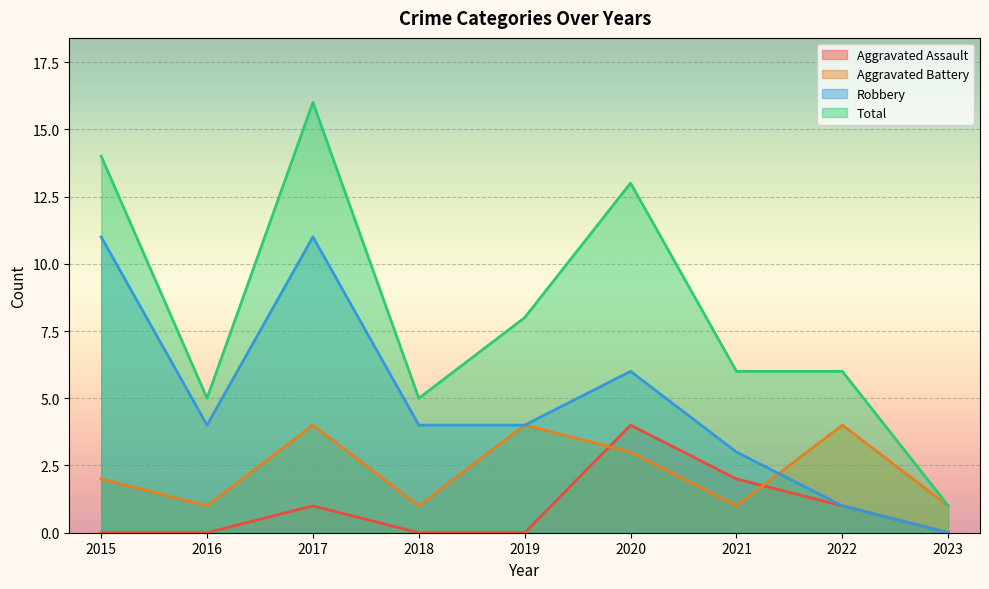

Reading left to right, list all the values displayed in this chart.

Aggravated Assault: 2015=0	2016=0	2017=1	2018=0	2019=0	2020=4	2021=2	2022=1	2023=0
Aggravated Battery: 2015=2	2016=1	2017=4	2018=1	2019=4	2020=3	2021=1	2022=4	2023=1
Robbery: 2015=11	2016=4	2017=11	2018=4	2019=4	2020=6	2021=3	2022=1	2023=0
Total: 2015=14	2016=5	2017=16	2018=5	2019=8	2020=13	2021=6	2022=6	2023=1